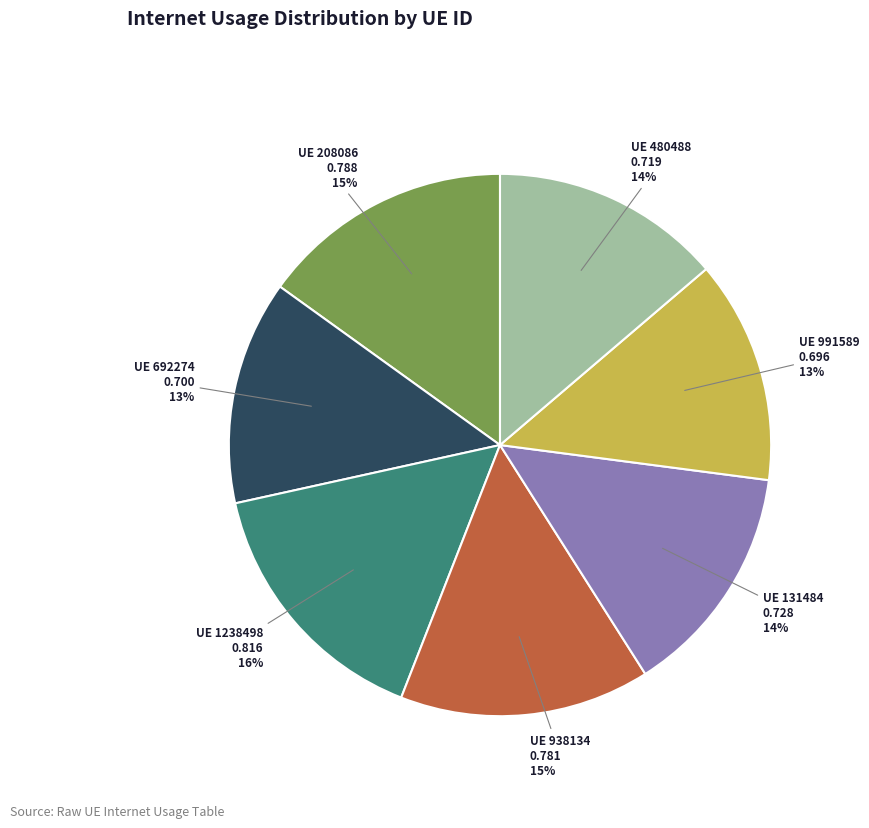

How many slices are in this pie chart?

7